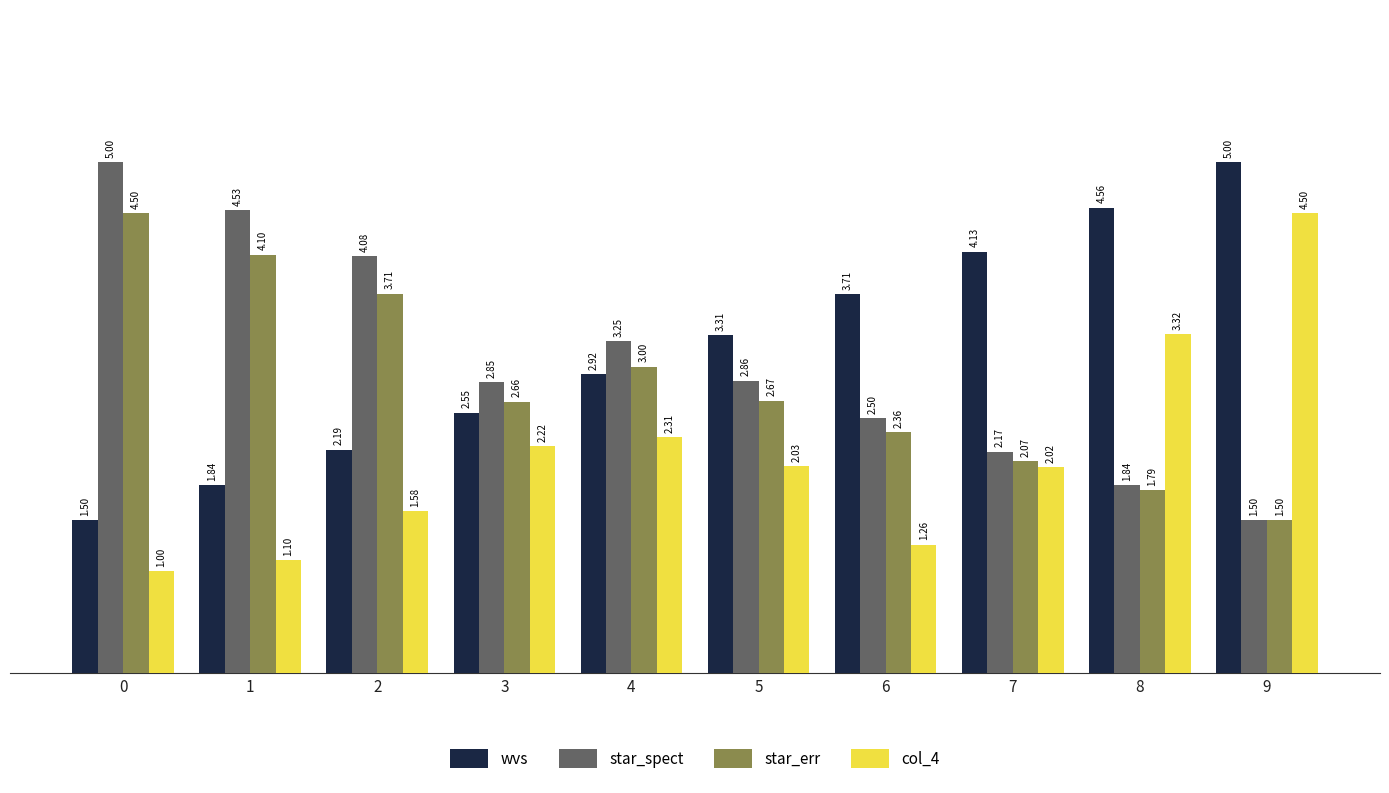

At which label does wvs first exceed 3?

5